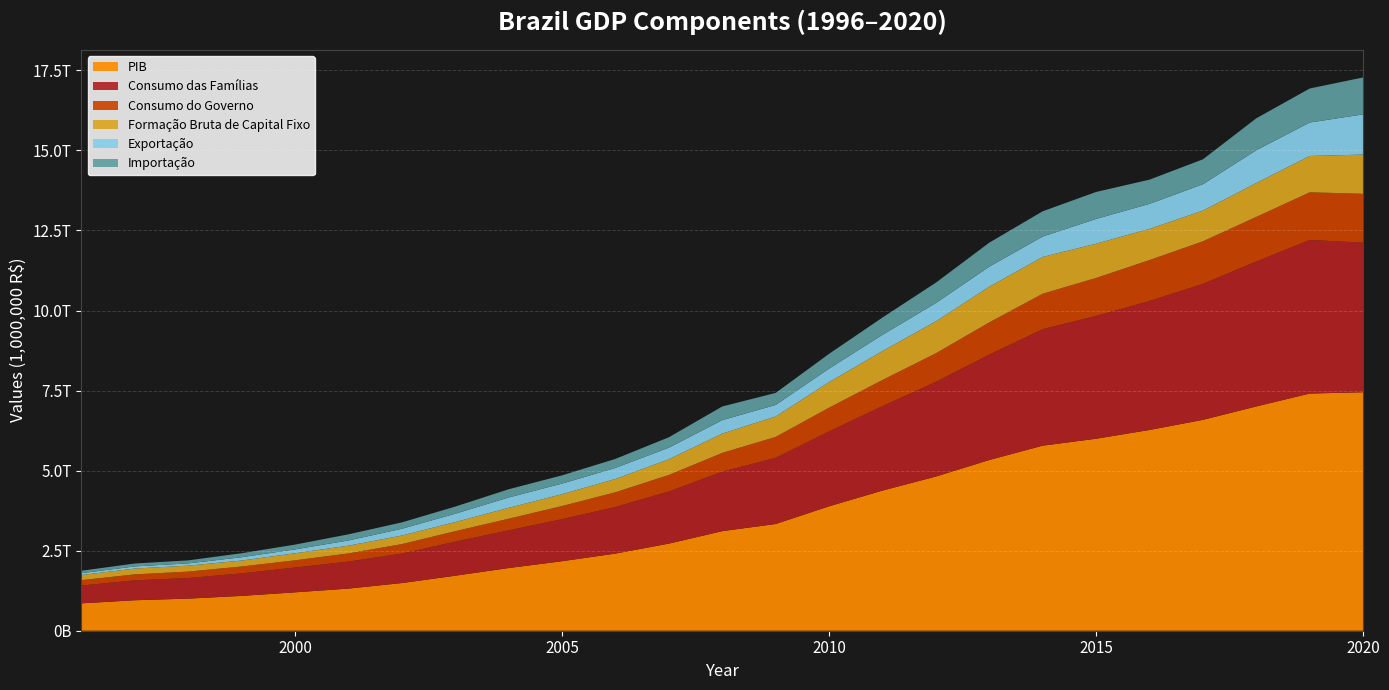

Reading right to left, extract all data points from this chart.

PIB: 7447858.3	7407023.6	7004141.0	6585479.0	6269328.0	5995787.0	5778953.0	5331619.0	4814760.0	4376382.0	3885847.0	3333039.4	3109803.1	2720262.9	2409449.9	2170584.5	1957751.2	1717950.4	1488787.3	1315755.5	1199092.1	1087710.5	1002351.0	952089.2	854763.6
Consumo das Famílias: 4670909.6	4797117.9	4525801.0	4247259.0	4028136.0	3835193.0	3638404.0	3290422.0	2956834.0	2637814.0	2340167.0	2065033.2	1857510.0	1628756.0	1456215.5	1313295.9	1178695.0	1062460.4	921536.0	843500.7	774525.9	703532.4	642931.0	621805.9	556941.7
Consumo do Governo: 1526283.5	1487164.2	1393480.0	1327758.0	1277645.0	1185776.0	1106874.0	1007275.0	892180.0	817038.0	738966.0	654963.5	585868.0	515299.1	458733.2	410023.4	361549.3	327741.6	294923.7	254510.5	225043.8	215178.4	201177.2	185993.4	168822.9
Formação Bruta de Capital Fixo: 1223733.4	1134199.9	1057409.0	958779.0	973271.0	1069397.0	1148453.0	1114944.0	997460.0	901927.0	797946.0	636675.8	602845.6	489532.0	414673.5	370218.9	339087.1	285261.5	266883.7	242337.0	219487.7	185088.0	185859.4	182067.1	159333.5
Exportação: 1256517.4	1044787.5	1025056.0	824434.0	781577.0	773468.0	636375.0	626051.0	571875.0	506895.0	422220.0	361680.5	420880.8	362547.8	346342.0	330880.2	323924.8	260798.3	211863.2	162781.5	122164.1	104038.4	70470.3	66490.6	57527.4
Importação: 1153184.7	1062950.5	997474.0	777137.0	756520.0	842614.0	790183.0	748758.0	637317.0	540566.0	462672.0	375120.4	426776.0	325477.7	281119.8	257061.6	257101.5	222639.5	199315.4	191634.2	149307.5	124186.8	94302.0	91329.7	76120.0